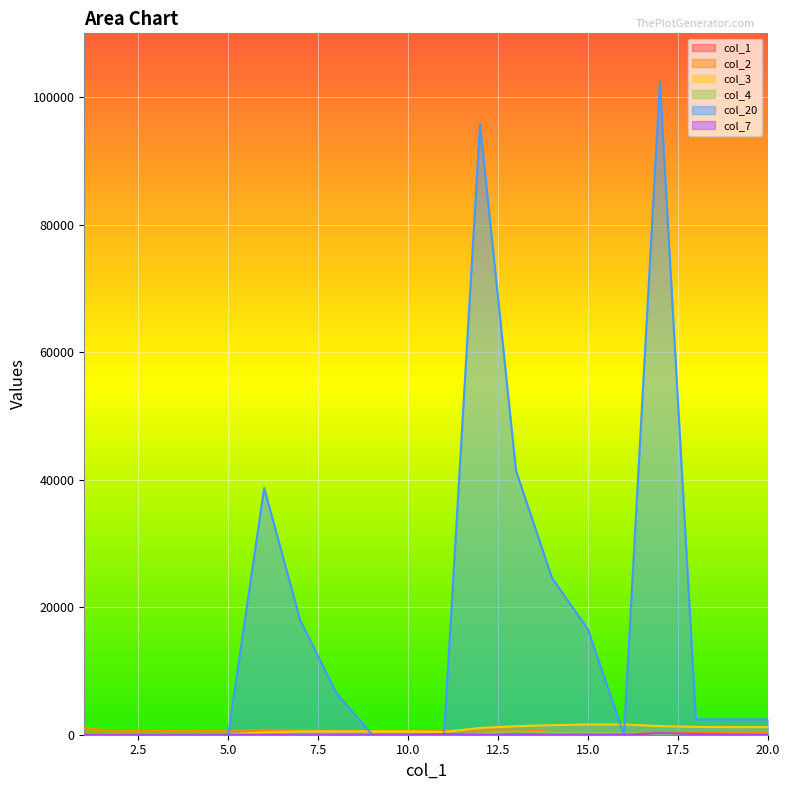

Rank the series at 13 from lowest to highest value.

col_7, col_1, col_4, col_2, col_3, col_20